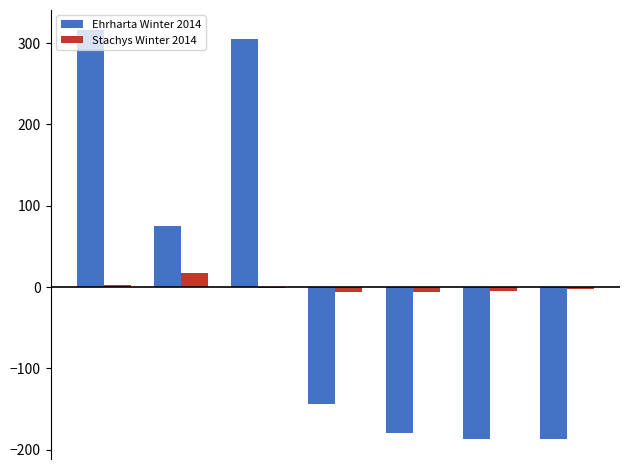

What is the greatest value displayed?

315.7